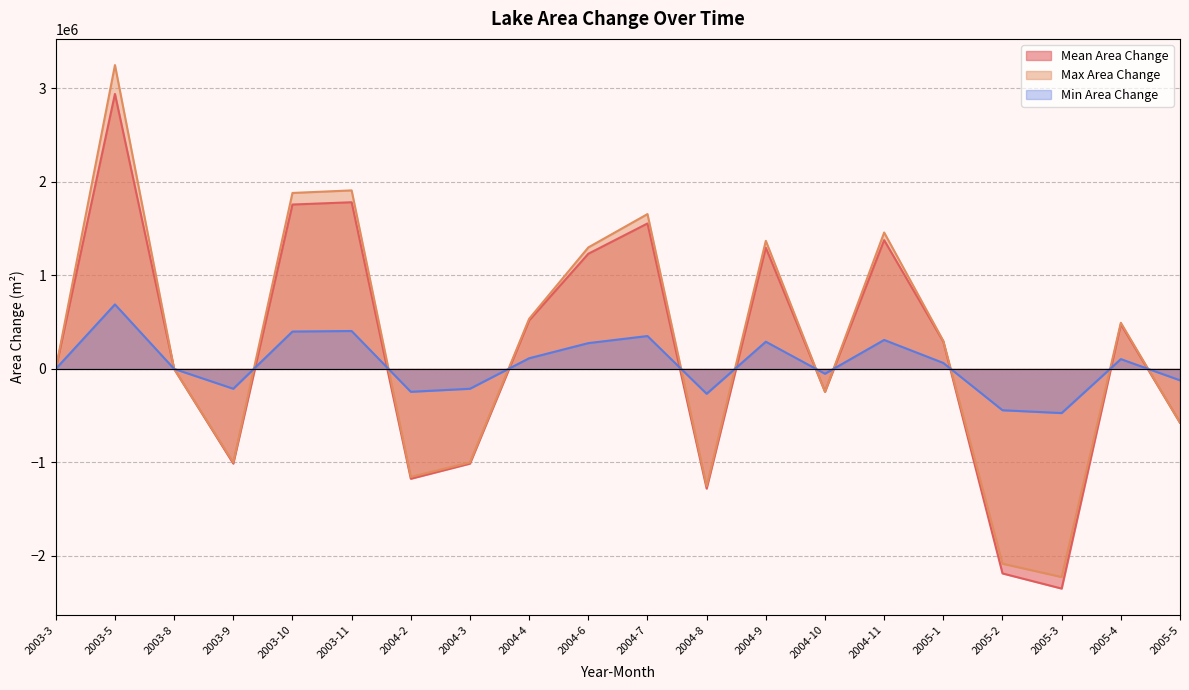

What is the sum of all Max Area Change values?

4610562